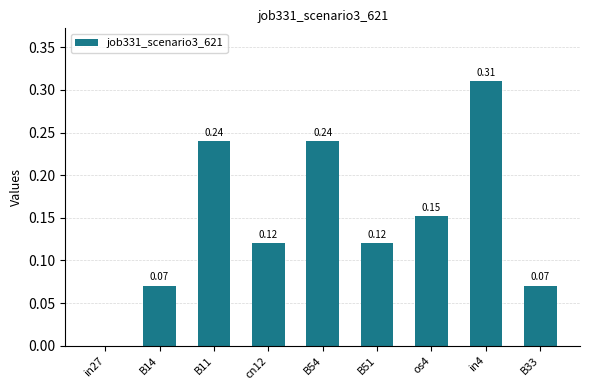

What is the change in value from B14 to os4?

+0.1